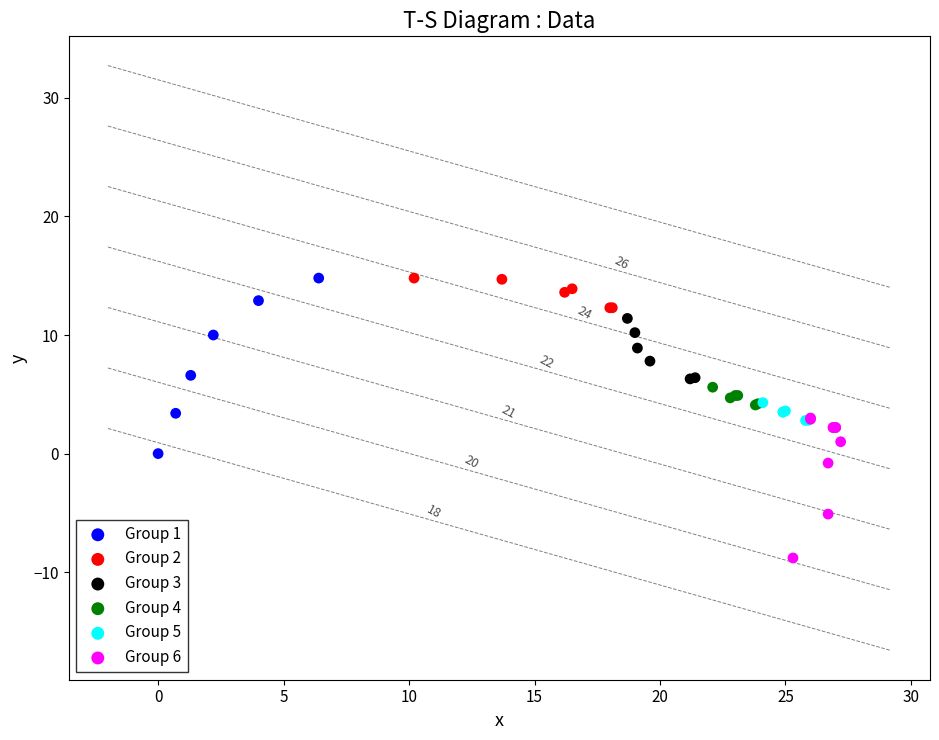

What are all the series names shown in the legend?

Group 1, Group 2, Group 3, Group 4, Group 5, Group 6